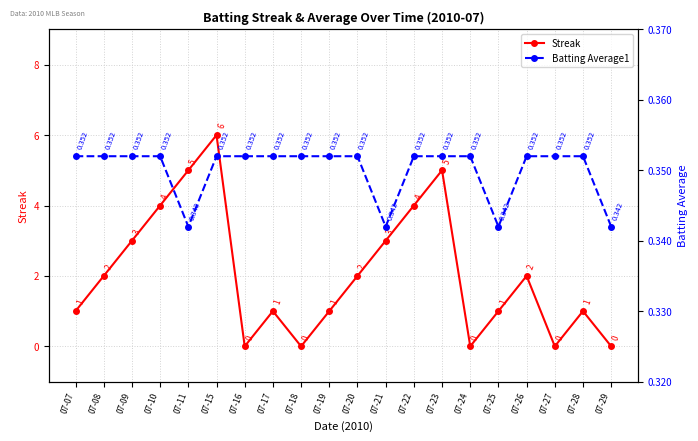

Which category has the highest value across all series?

07-15